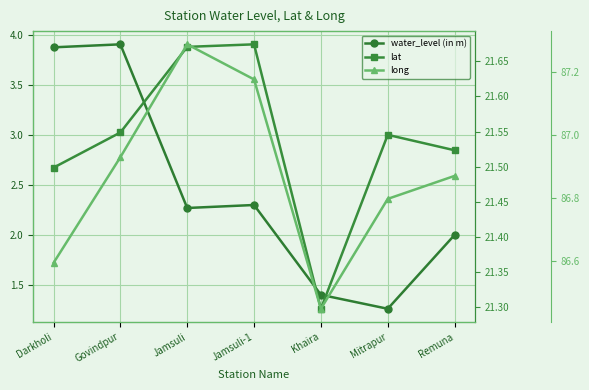

How many interior local peaks does the lat series have?

2